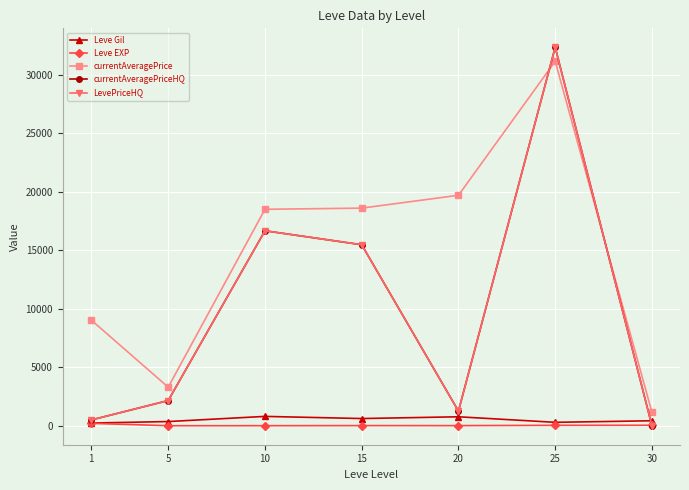

Count the number of categories in the chart.

7